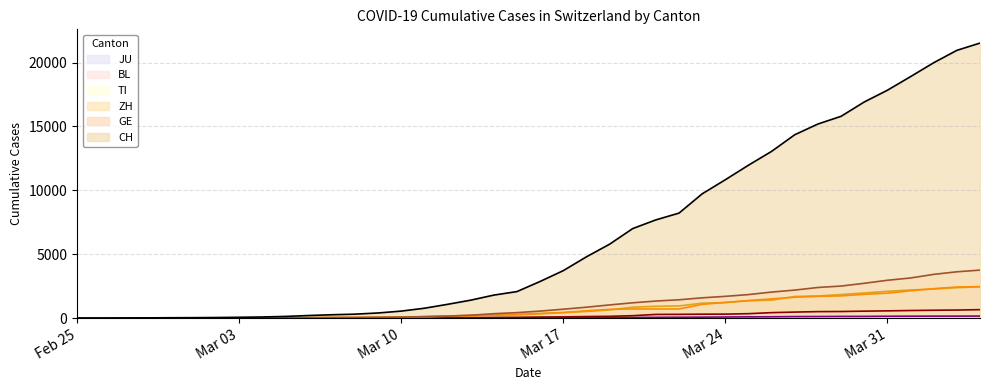

True or false: CH has more than 0 points higher than both neighbors.

False